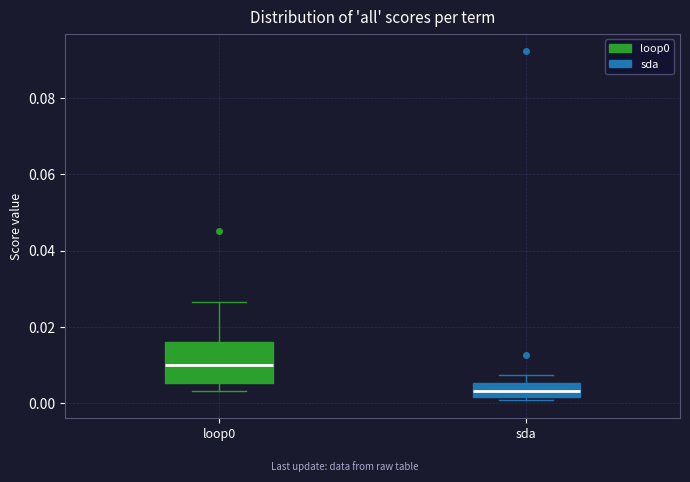

Reading left to right, transcribe this box plot: for each box, give where its median line is, the range the box spans, and where its two whiskers end, as read against the y-axis. The values are not printed on the chart, so give them approximately, as read against the axis.

loop0: median 0.010, box 0.006 to 0.016, whiskers 0.004 to 0.026
sda: median 0.004, box 0.002 to 0.006, whiskers 0.000 to 0.008